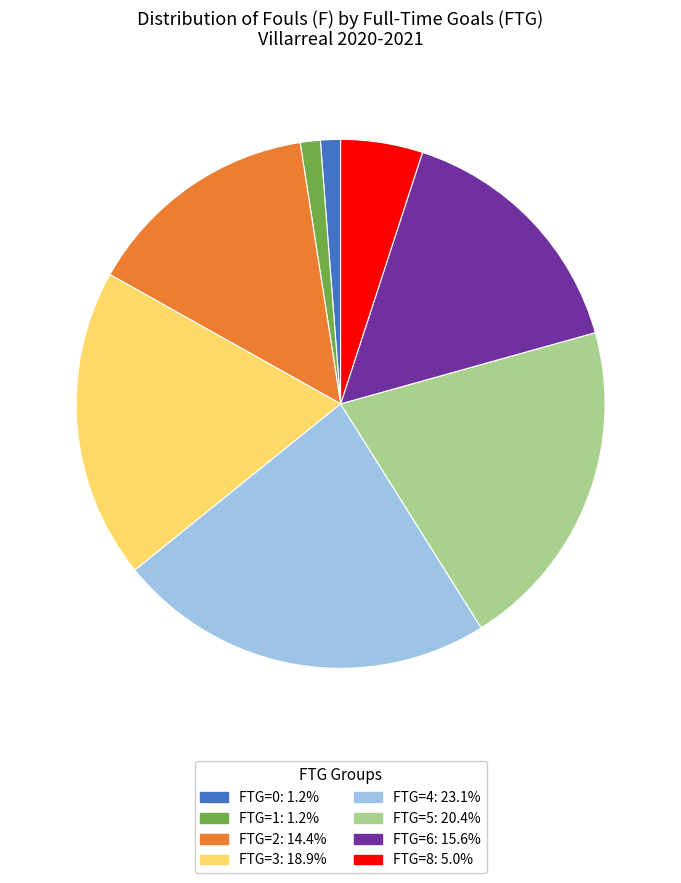

Is there a majority slice in this chart?

No